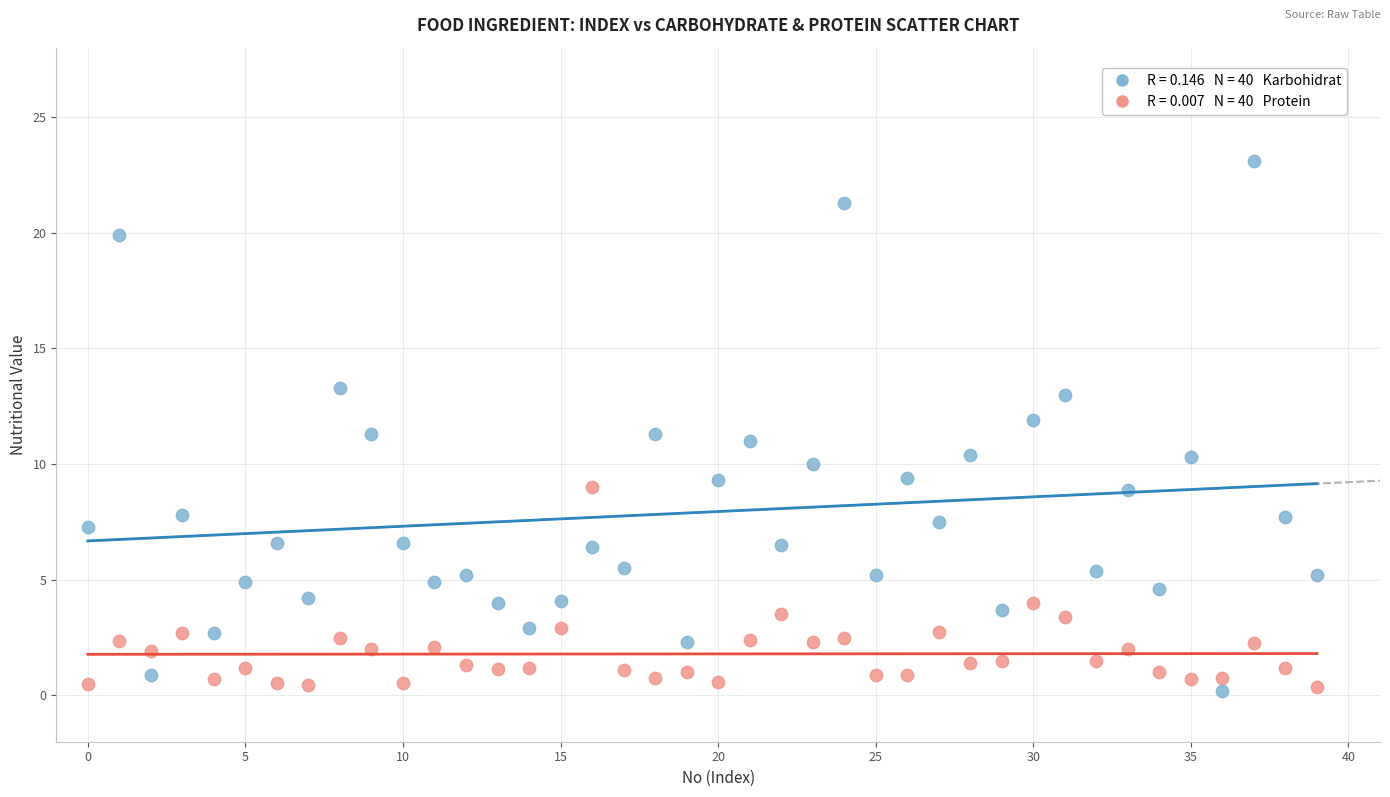

Across all data points, what is the range of Y values (max minus min)?

22.9